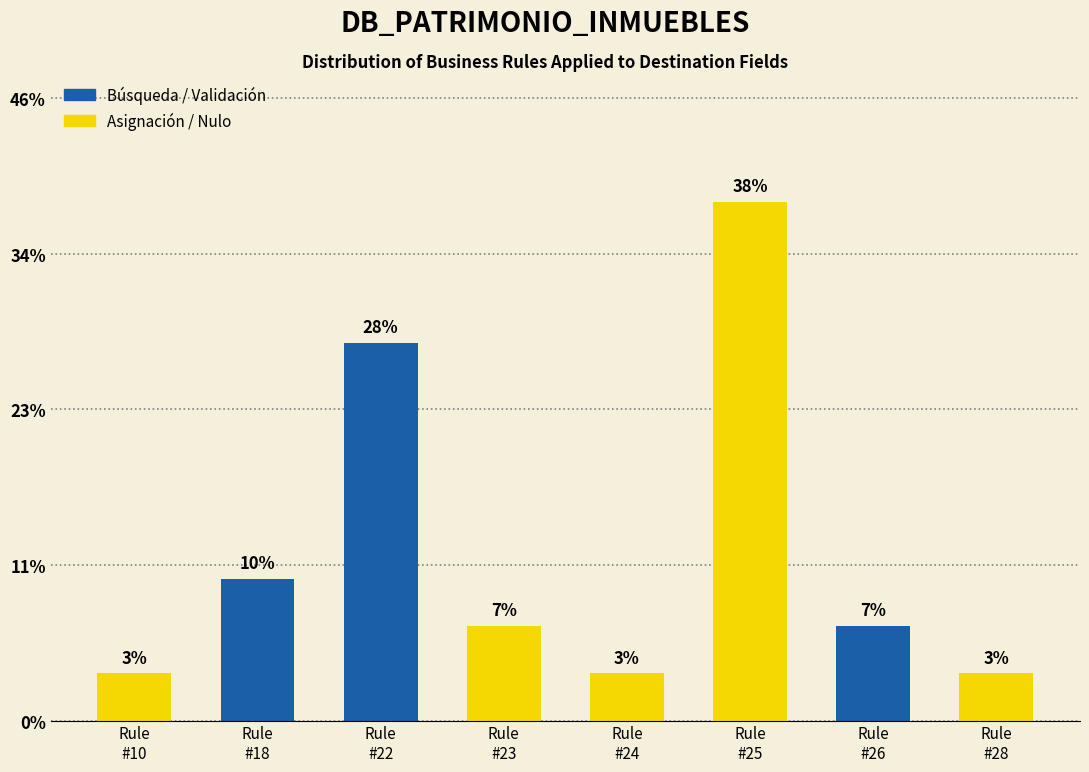

Are the bars horizontal?

No